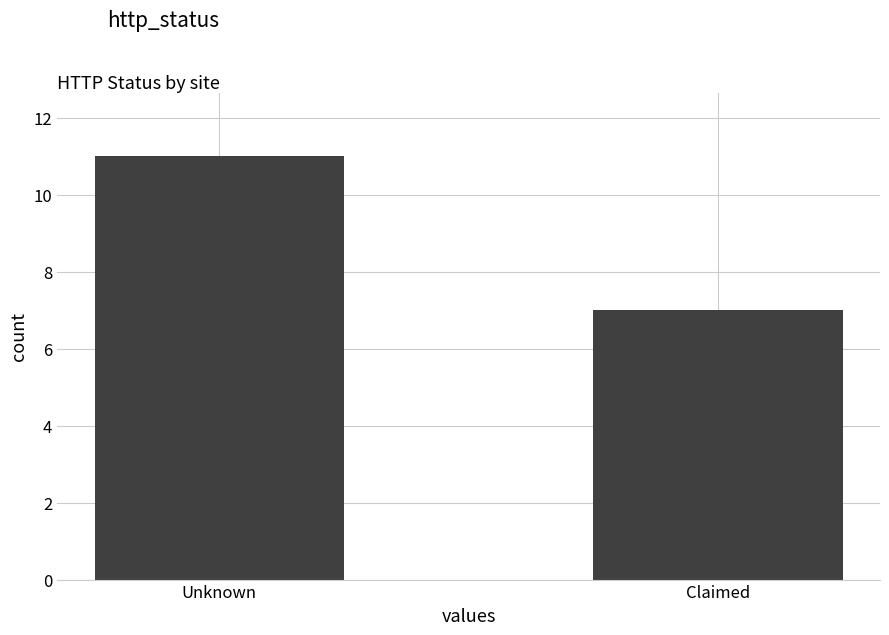

Is it true that the value at Unknown is 15?

False